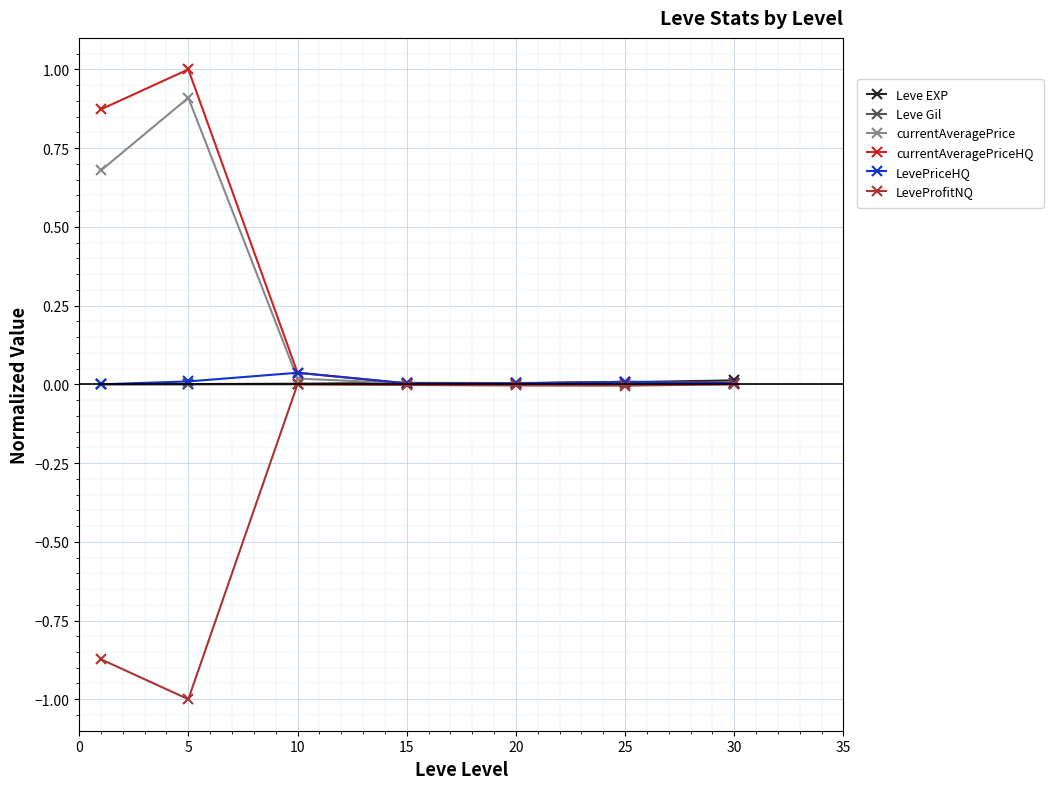

What is the minimum value shown in the chart?

-1.0